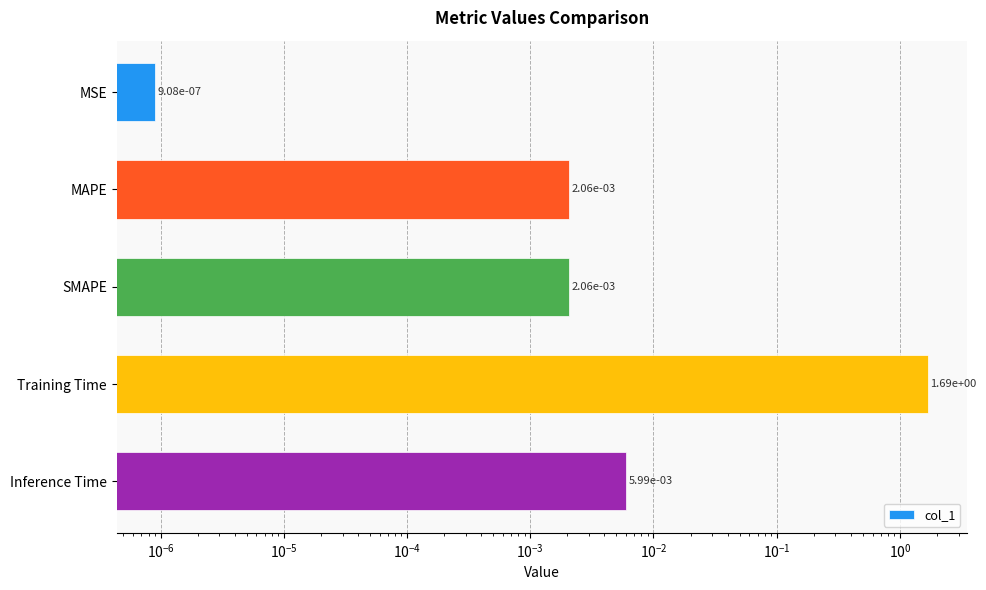

What is the maximum value shown in the chart?

1.7